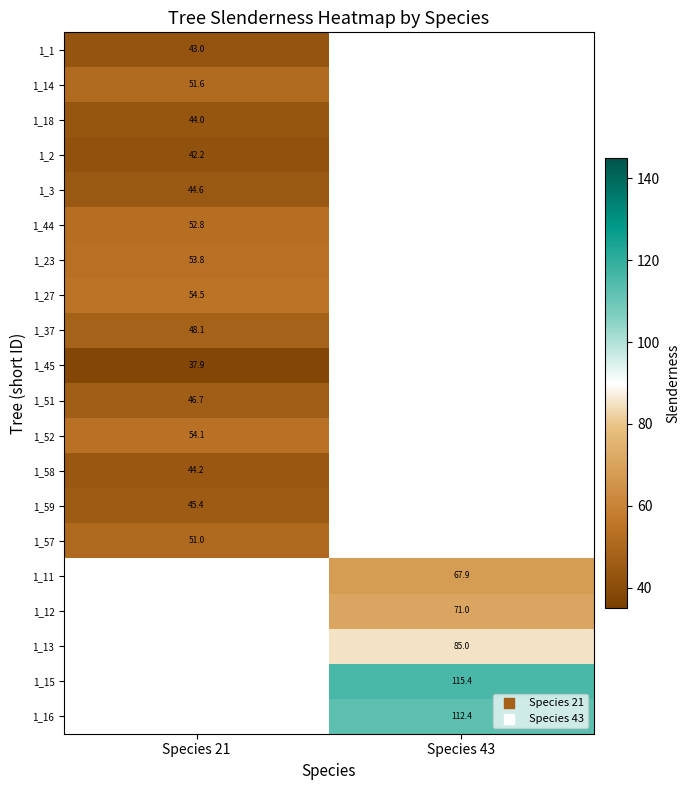

Count the number of categories in the chart.

2